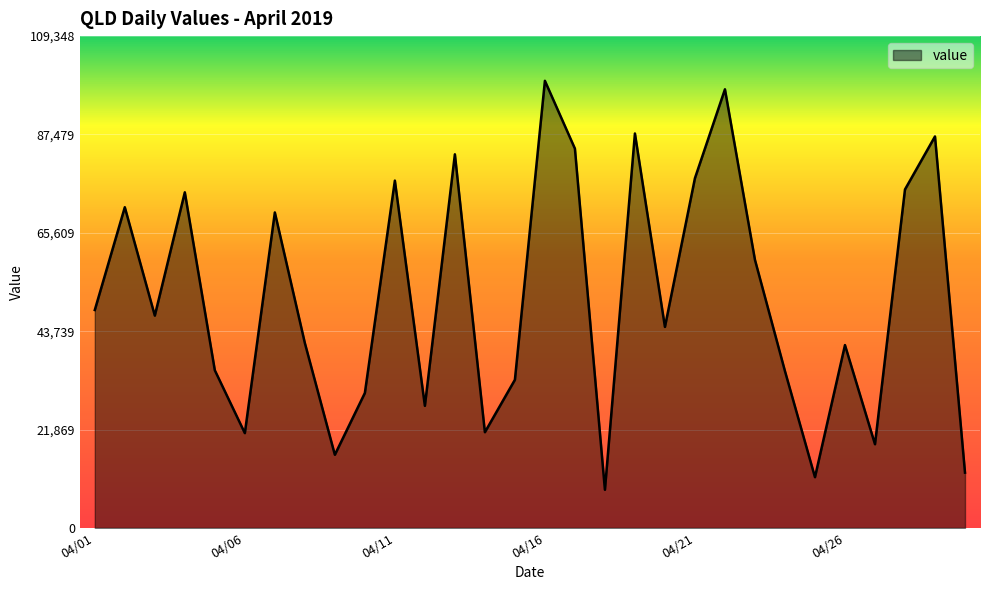

What is the smallest value displayed?

8473